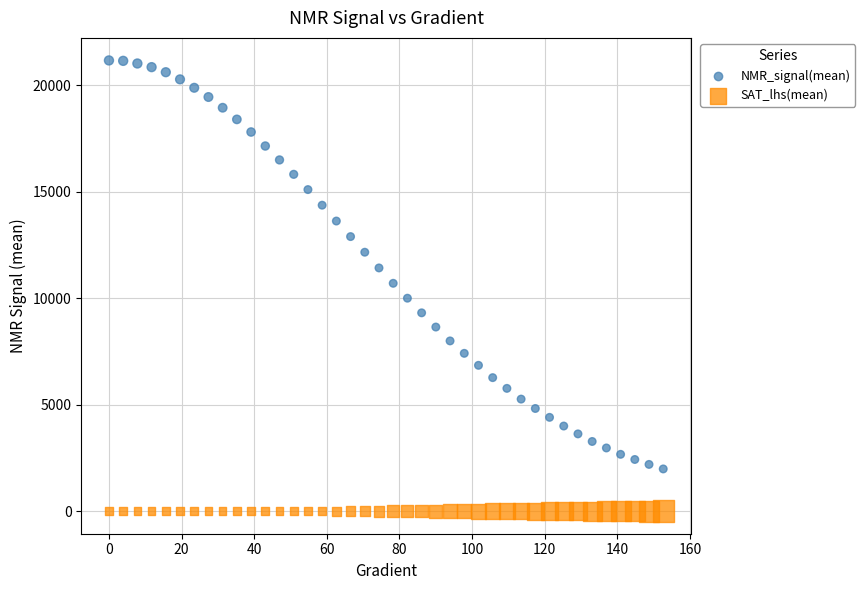

Which series reaches the maximum Y coordinate?

NMR_signal(mean)